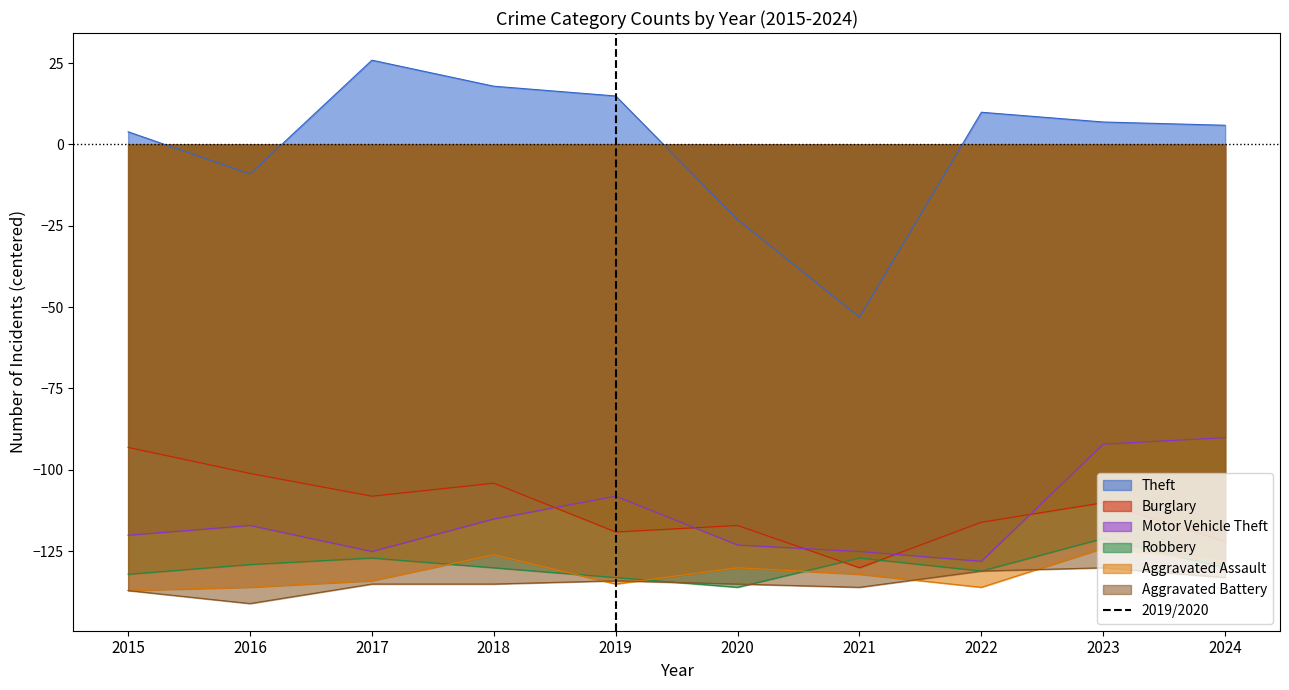

Which category has the lowest value in the Aggravated Battery series?

2016